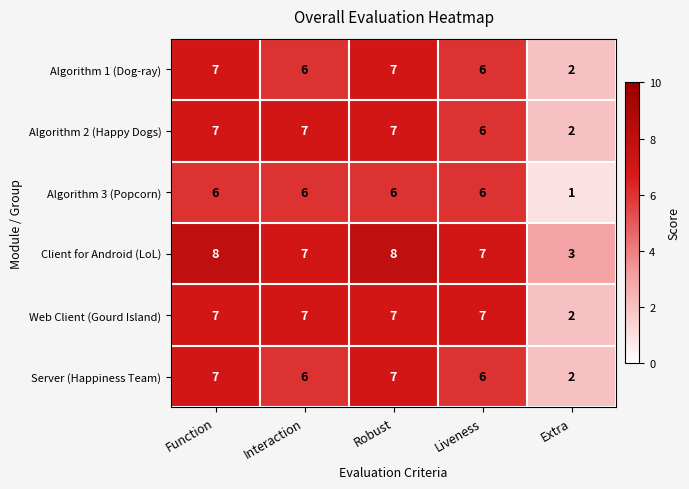

Which category has the lowest value in the Algorithm 3 (Popcorn) series?

Extra